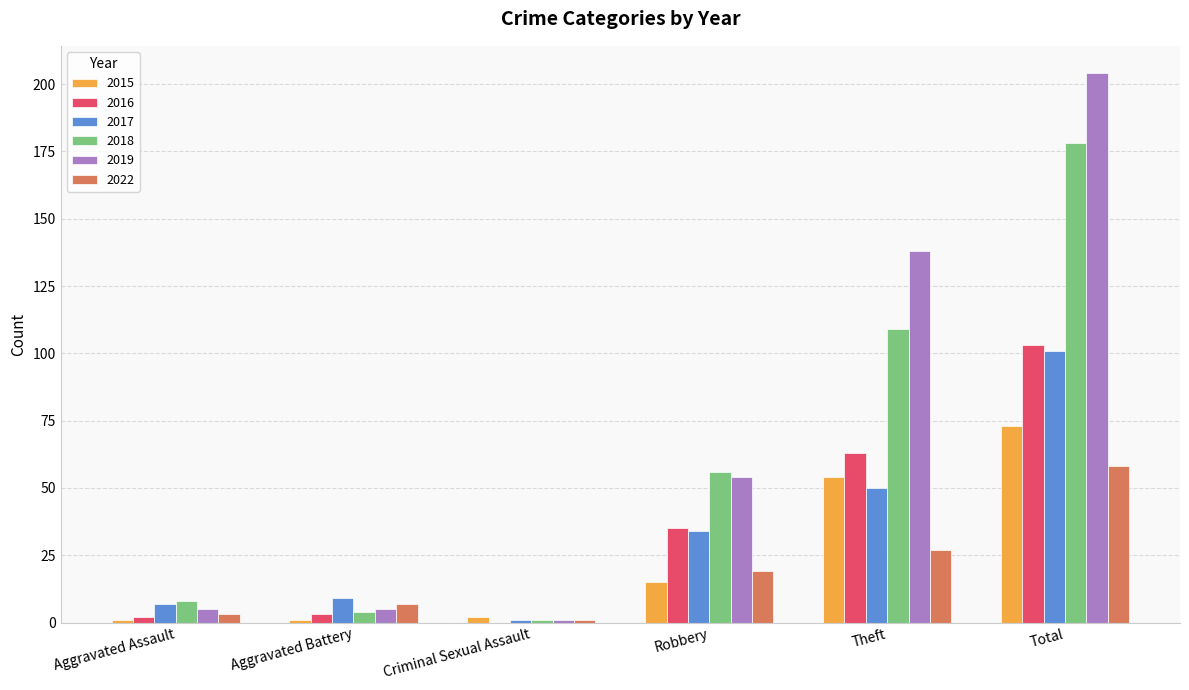

At which category is the sum across all series the highest?

Total